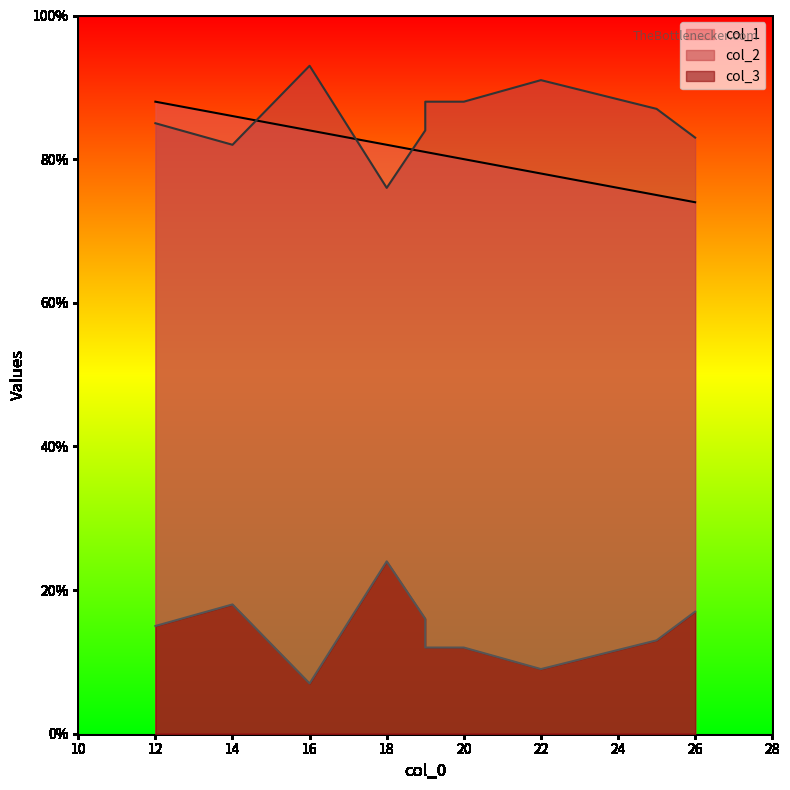

True or false: col_1 has a value of 78 at 22.

True